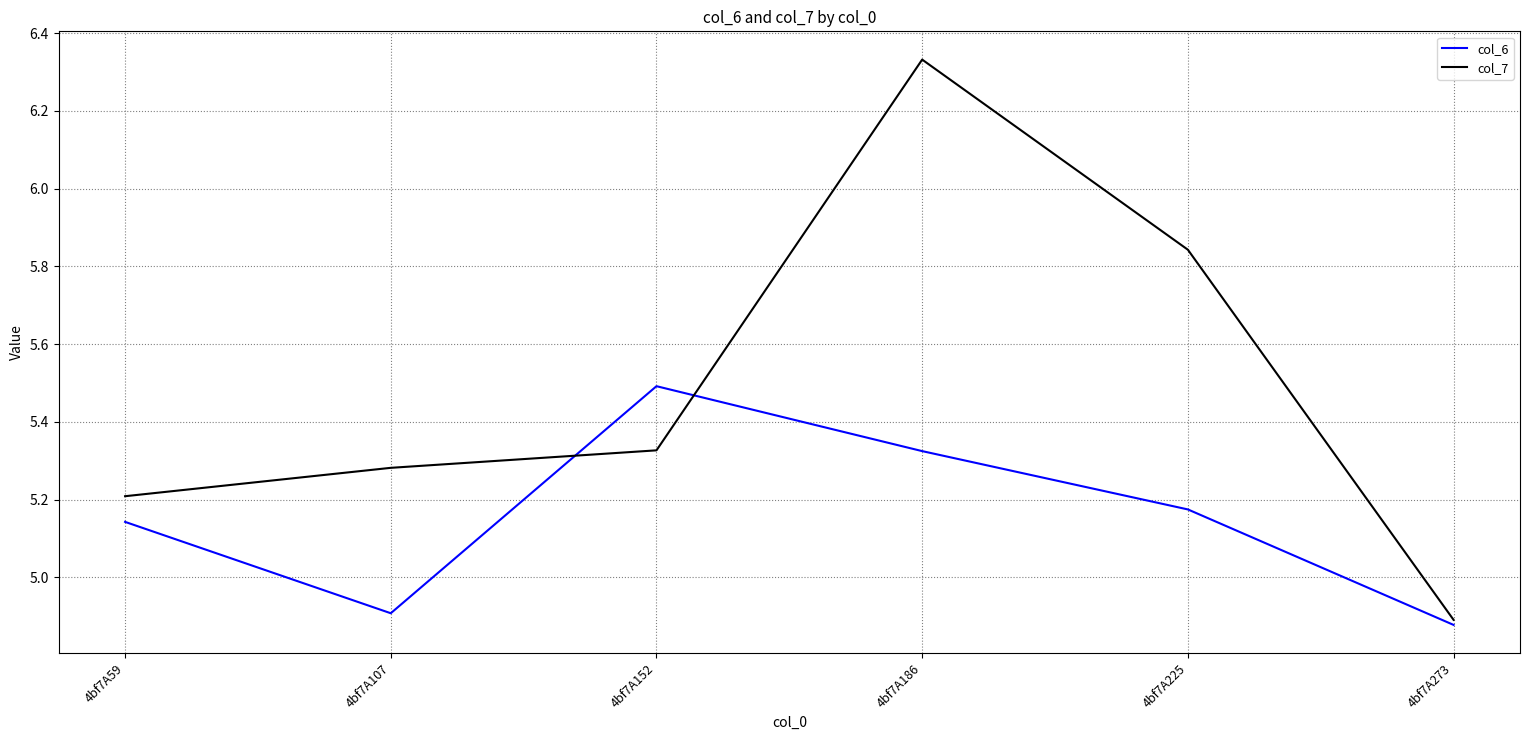

At how many categories does at least one series exceed 5?

5